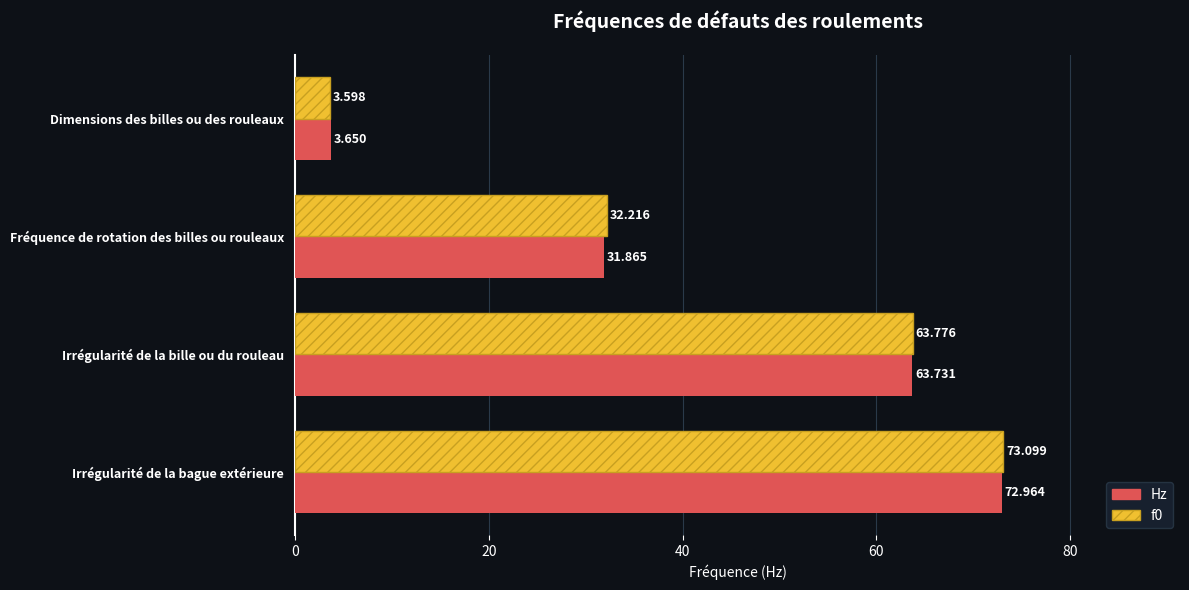

Between Fréquence de rotation des billes ou rouleaux and Irrégularité de la bille ou du rouleau, which series saw the biggest shift?

Hz